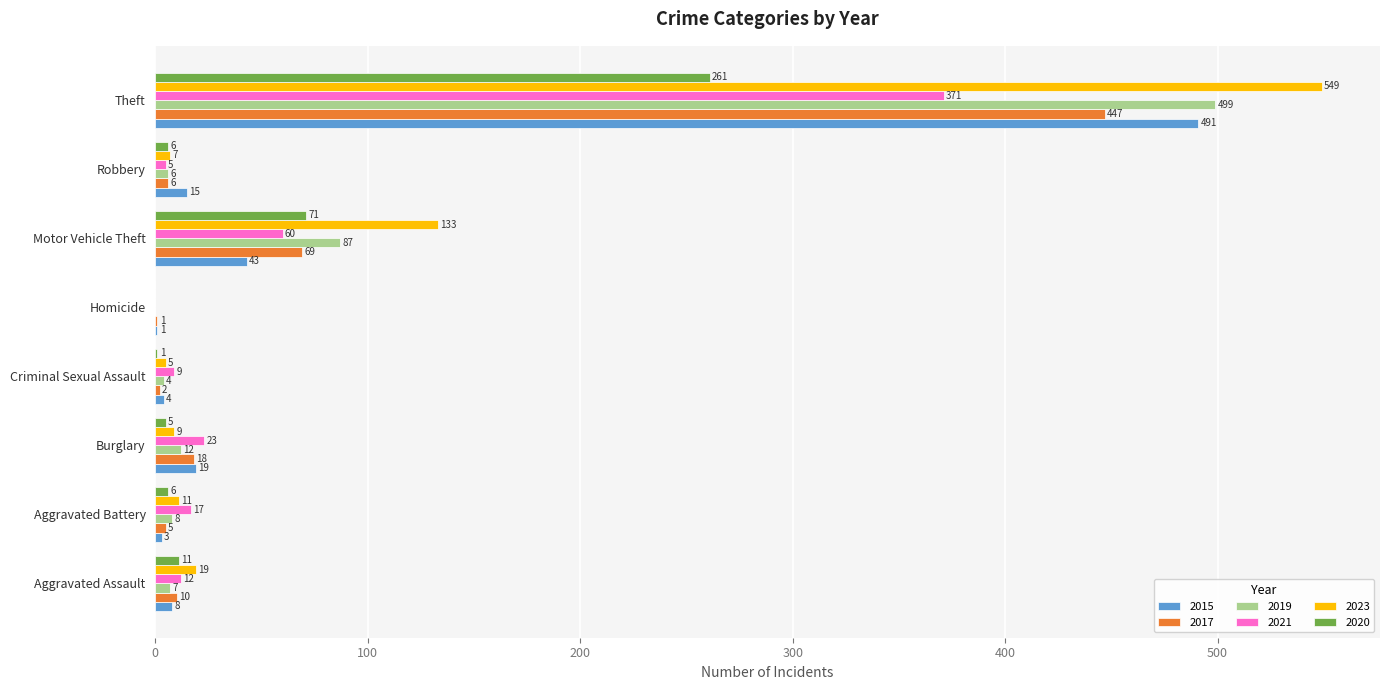

Where is 2021 nearest to the value 185?

Motor Vehicle Theft